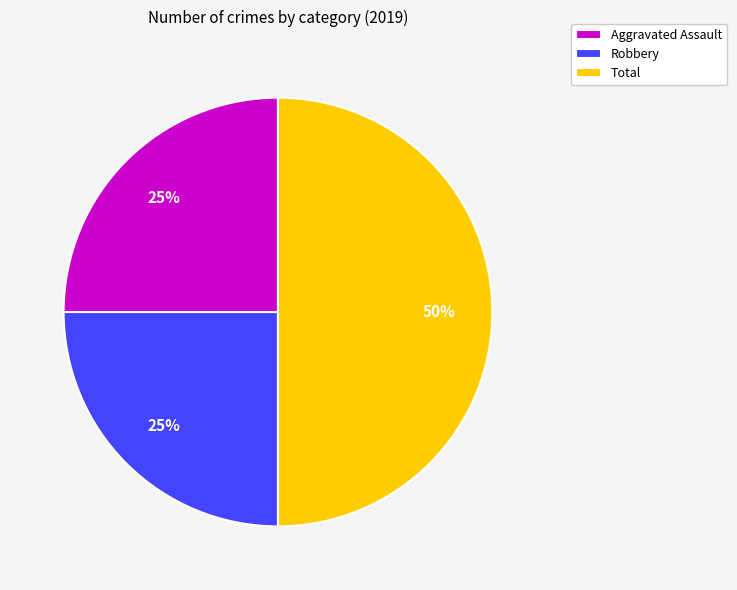

Which slice is the largest?

Total